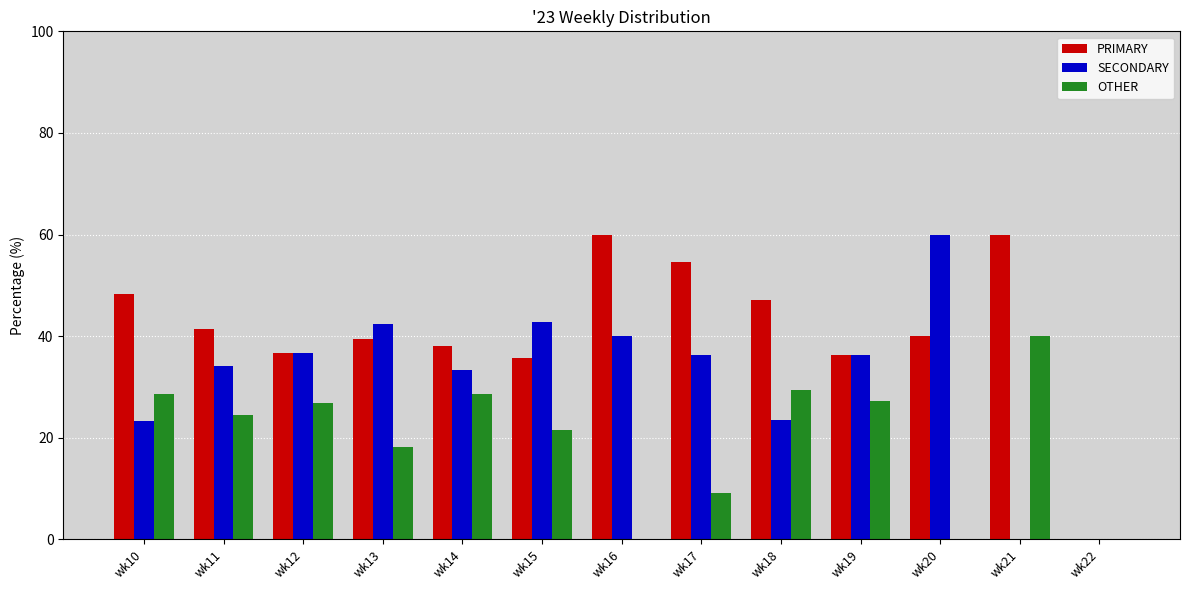

Which series has the largest total across all categories?

PRIMARY